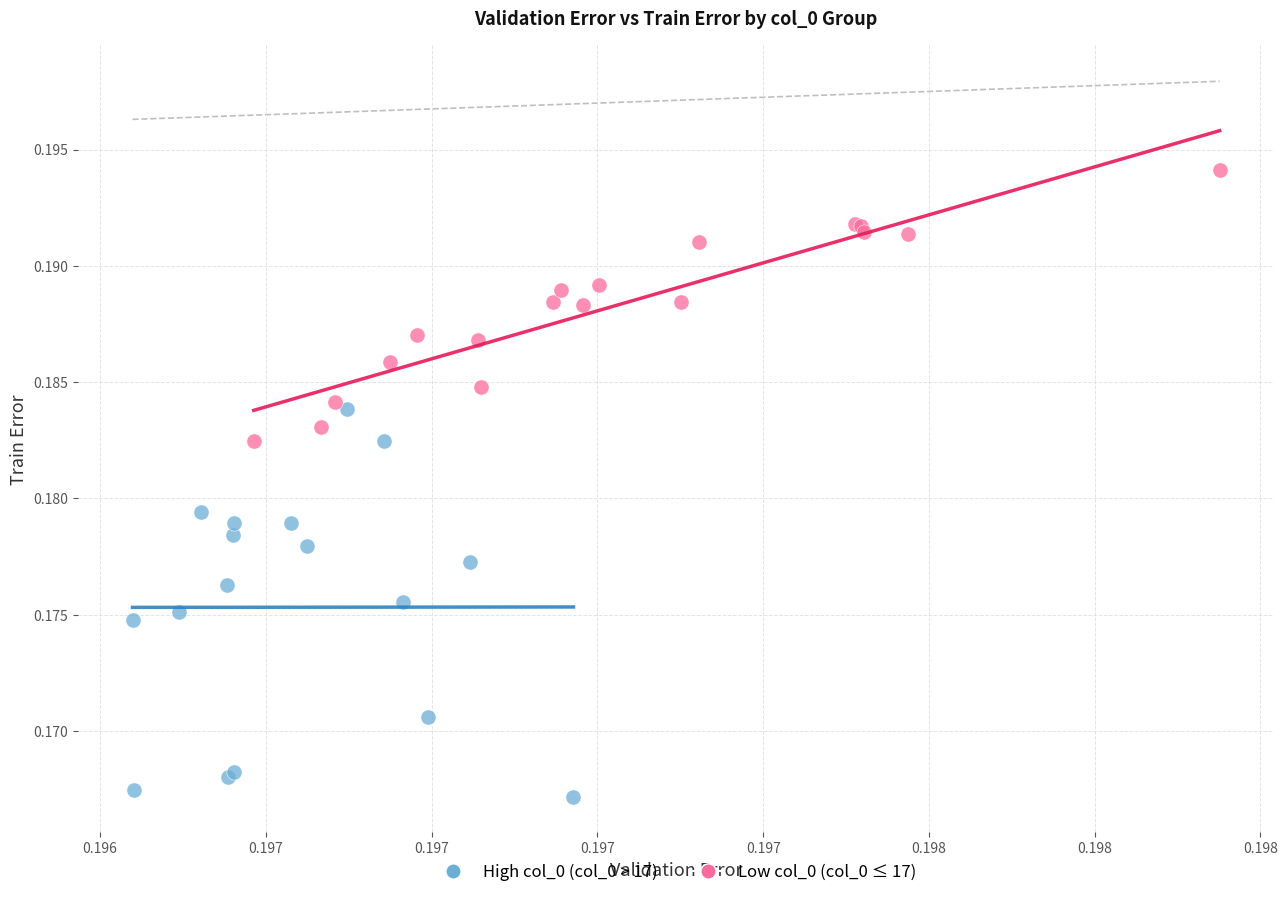

Which series has the largest Y range (max minus min)?

High col_0 (col_0 > 17)